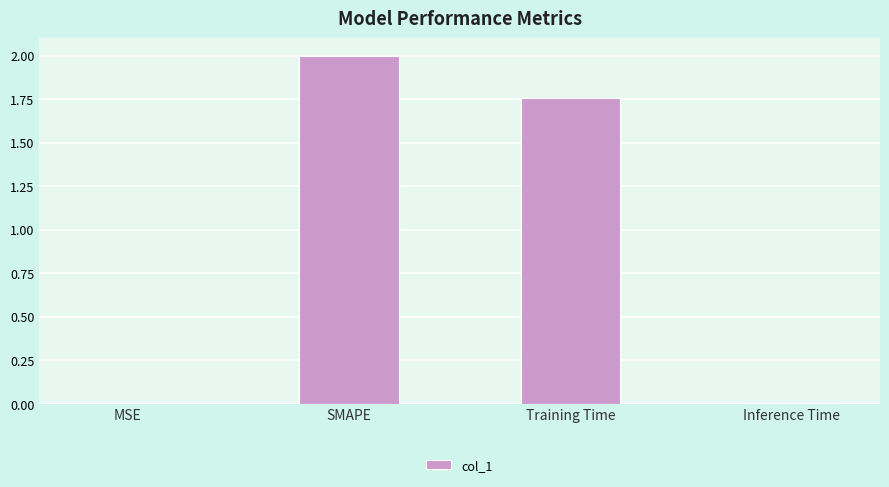

Where does the data first go above 1?

SMAPE